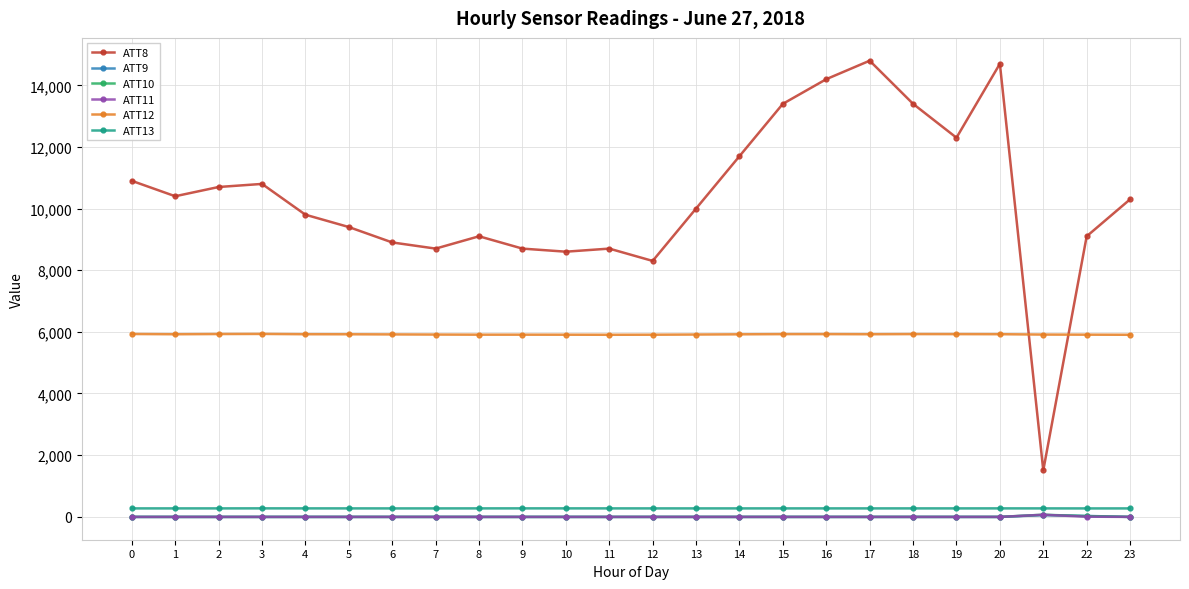

Is the value of ATT10 at 3 greater than the value of ATT8 at 10?

No